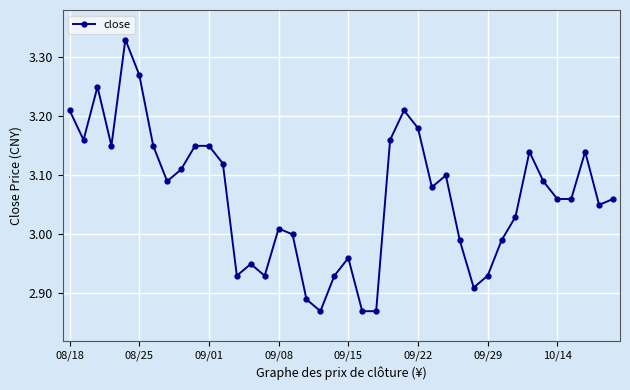

How many categories are shown in the chart?

40